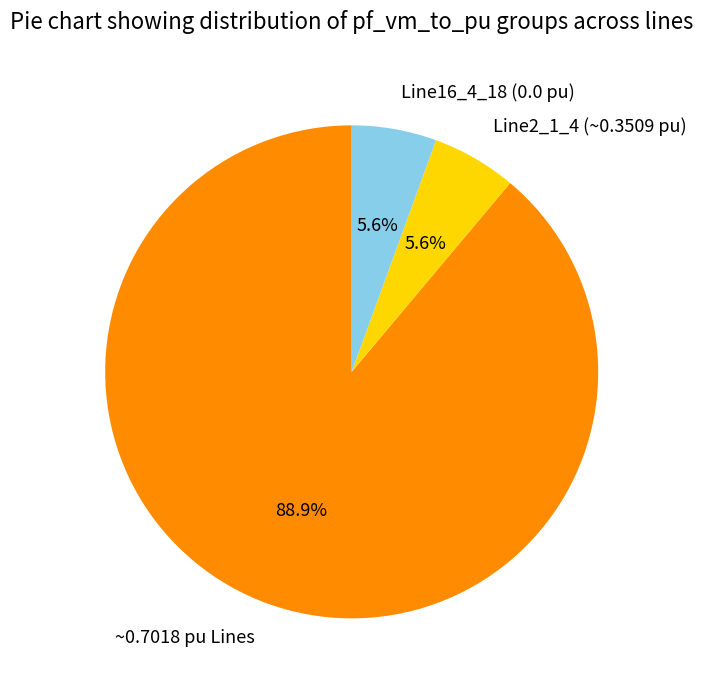

Which category has the biggest portion of the pie?

~0.7018 pu Lines